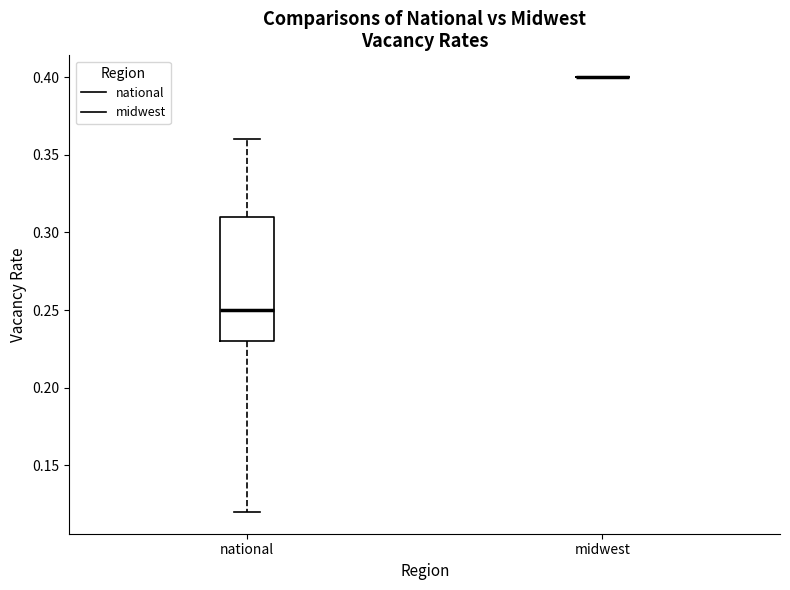

Reading left to right, transcribe this box plot: for each box, give where its median line is, the range the box spans, and where its two whiskers end, as read against the y-axis. The values are not printed on the chart, so give them approximately, as read against the axis.

national: median 0.25, box 0.23 to 0.31, whiskers 0.12 to 0.36
midwest: box collapsed to a line at 0.40, whiskers 0.40 to 0.40